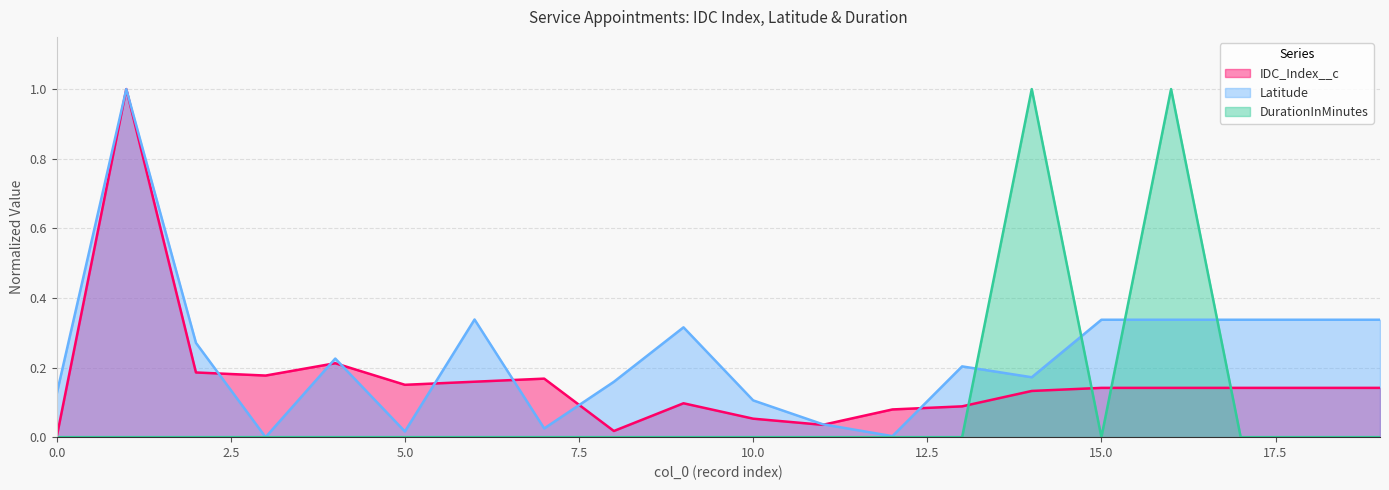

Where do DurationInMinutes and IDC_Index__c first cross each other?

13 and 14